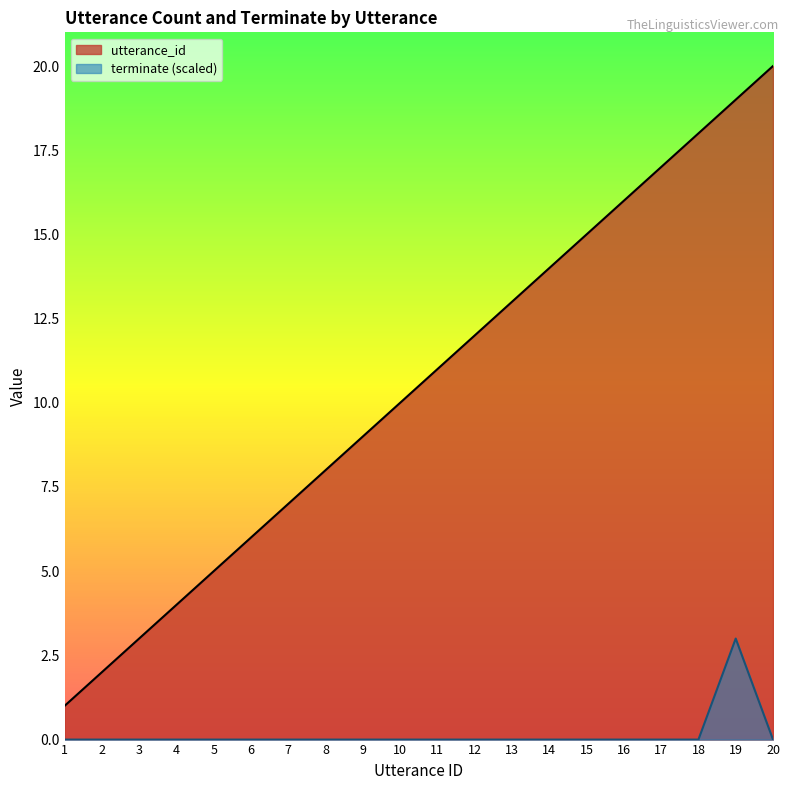

At which label is terminate closest to 1?

1